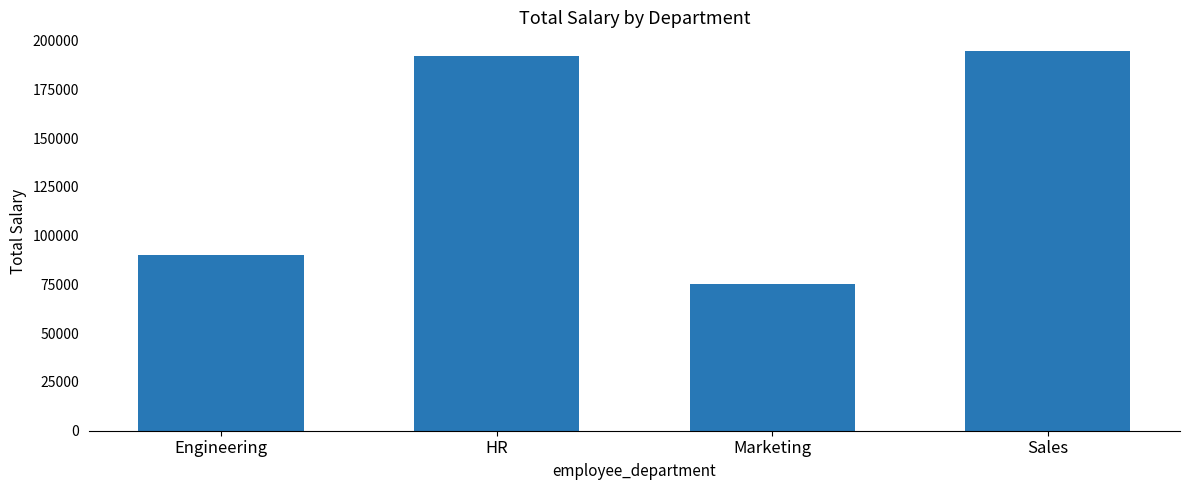

What is the label of the 4th bar from the left?

Sales